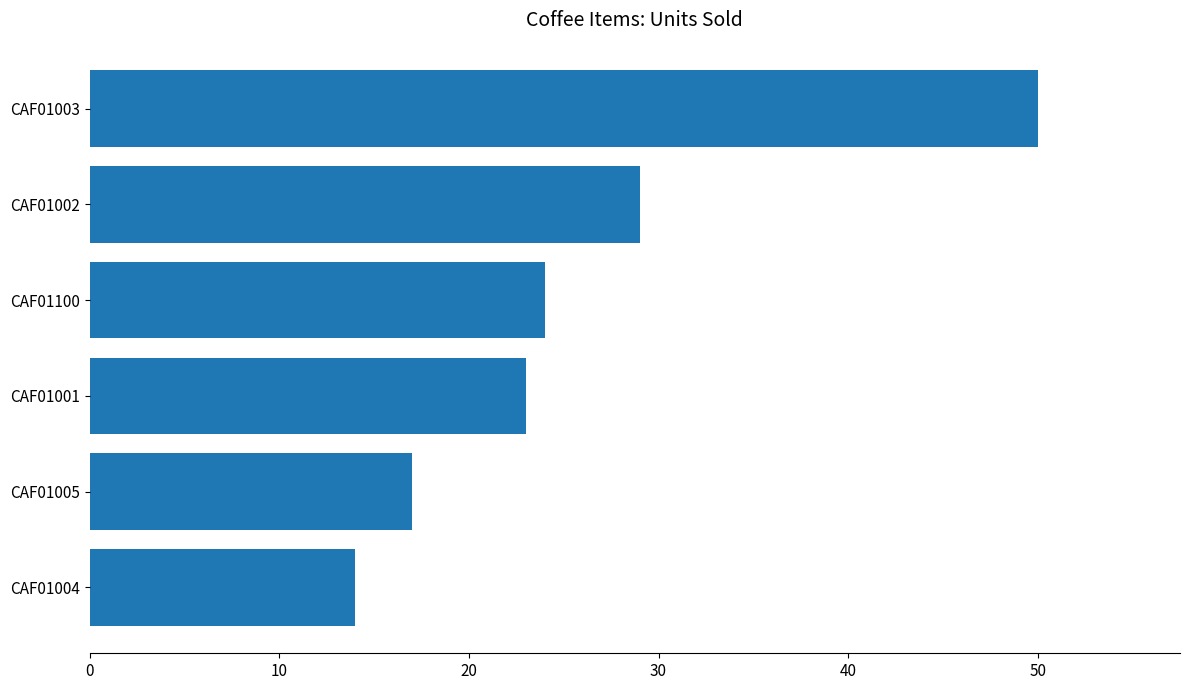

List the labels in order of value, smallest first.

CAF01004, CAF01005, CAF01001, CAF01100, CAF01002, CAF01003